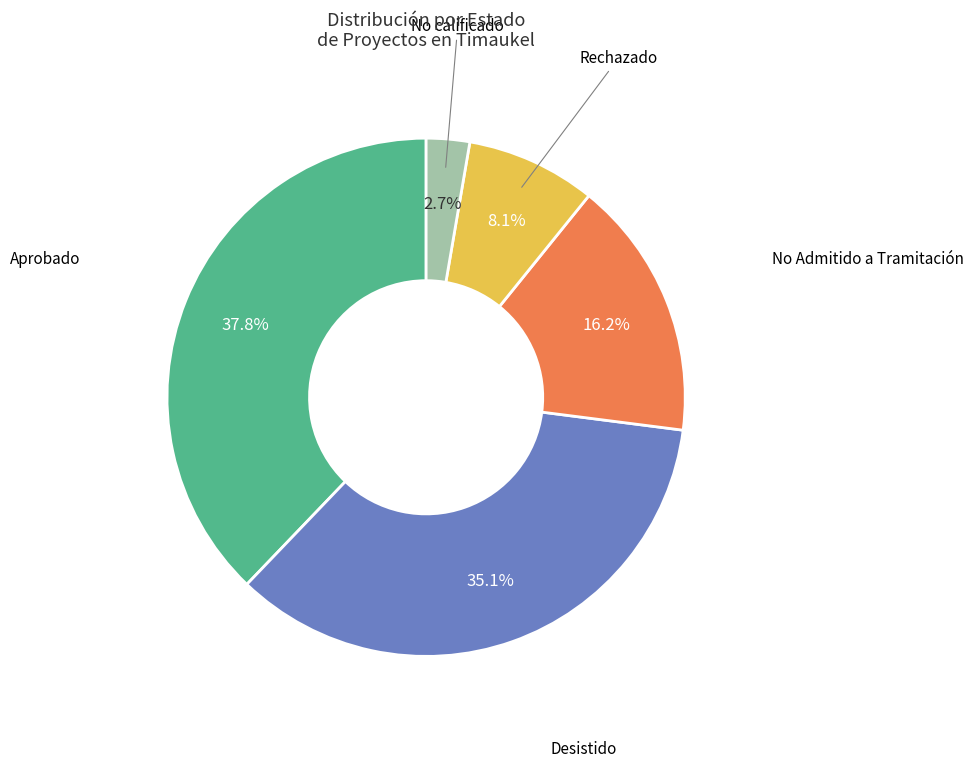

Does any single category account for the majority?

No